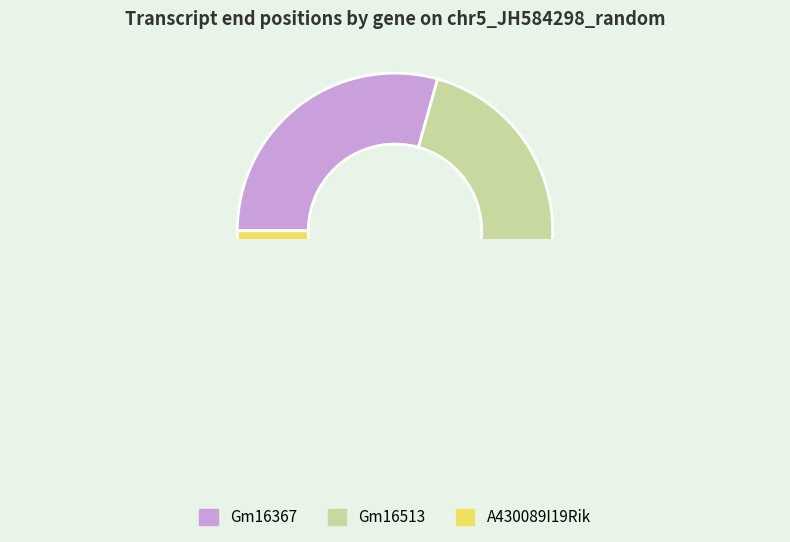

How many segments does this pie chart have?

3